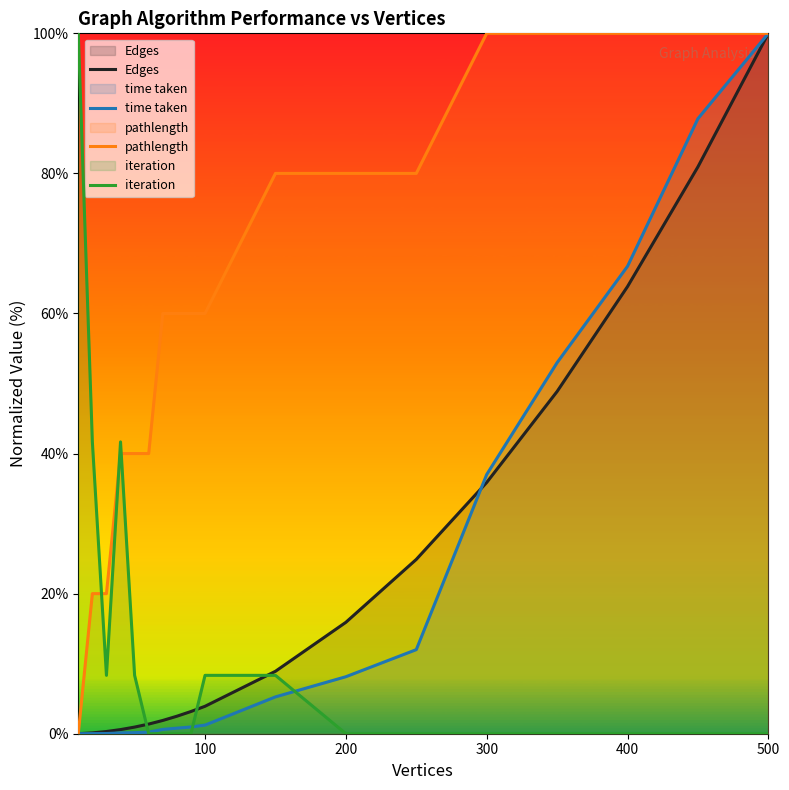

Rank the series at 100 from highest to lowest value.

pathlength, iteration, Edges, time taken